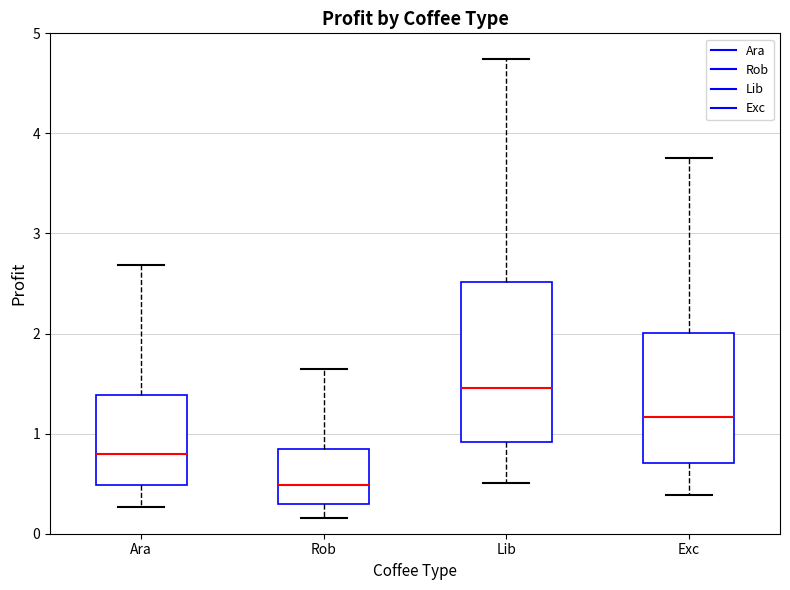

Which box's median line is the highest?

Lib